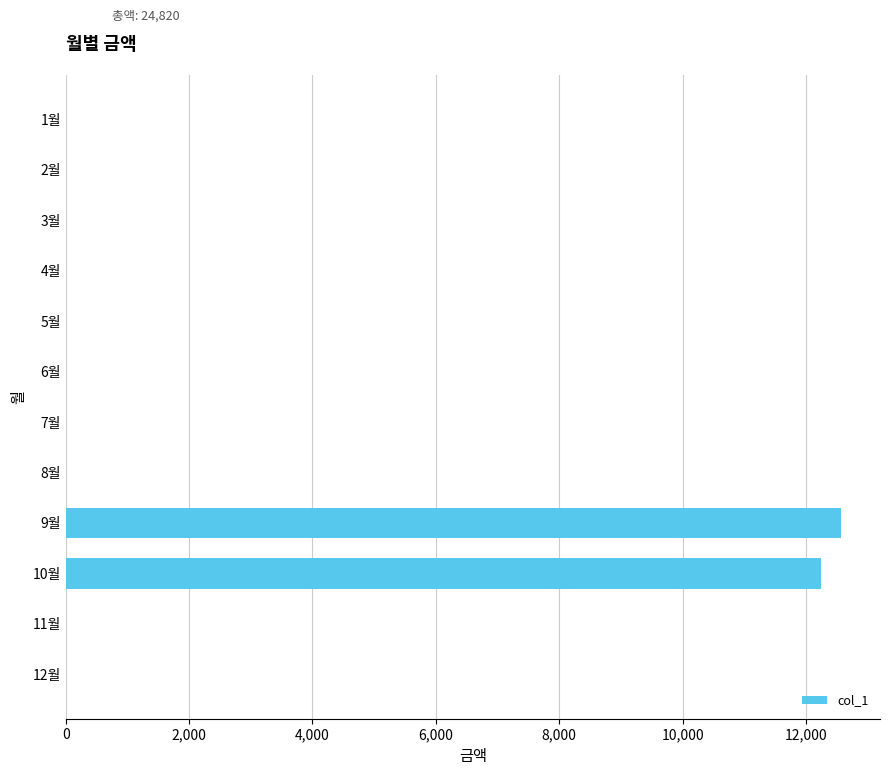

What is the greatest value displayed?

12570